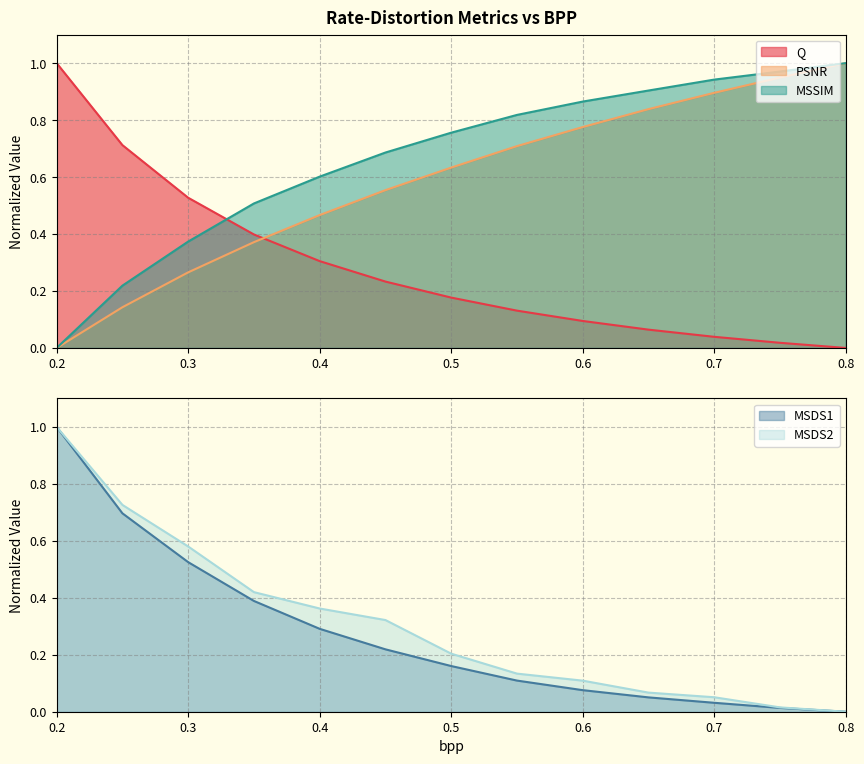

Rank the categories by MSDS2 value from lowest to highest.

0.8, 0.75, 0.7, 0.65, 0.6, 0.55, 0.5, 0.45, 0.4, 0.35, 0.3, 0.25, 0.2